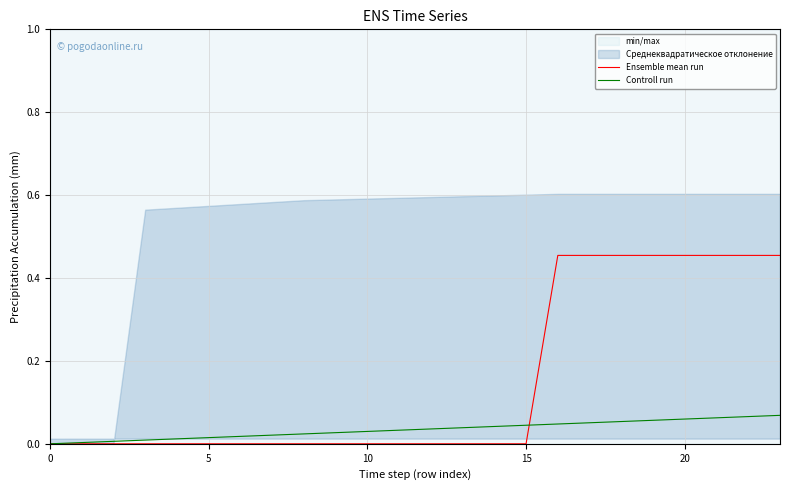

Which series has the largest total across all categories?

Ensemble mean run